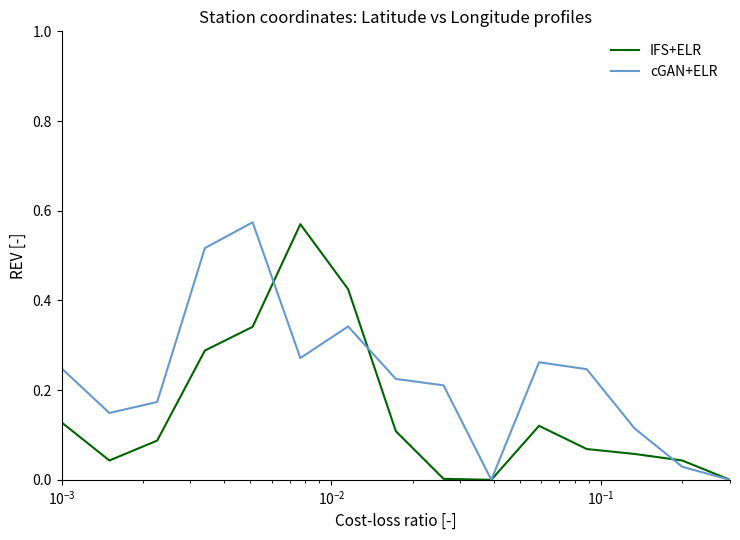

True or false: IFS+ELR has more than 0 points higher than both neighbors.

True